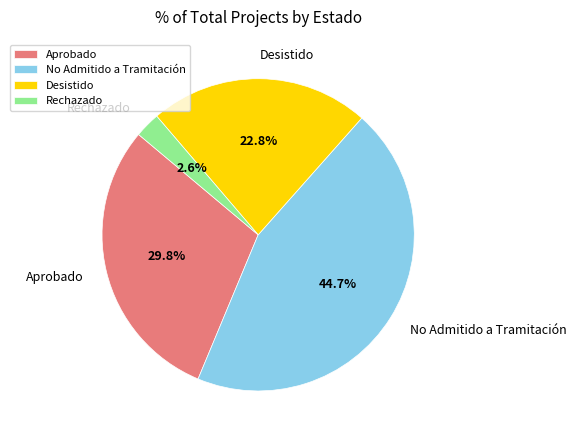

What is the smallest slice in the pie chart?

Rechazado